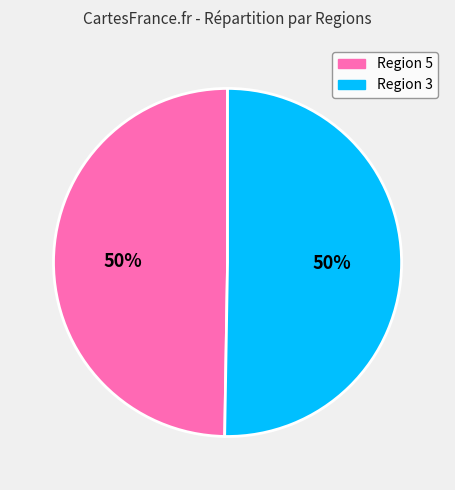

Rank the categories by value from lowest to highest.

5, 3